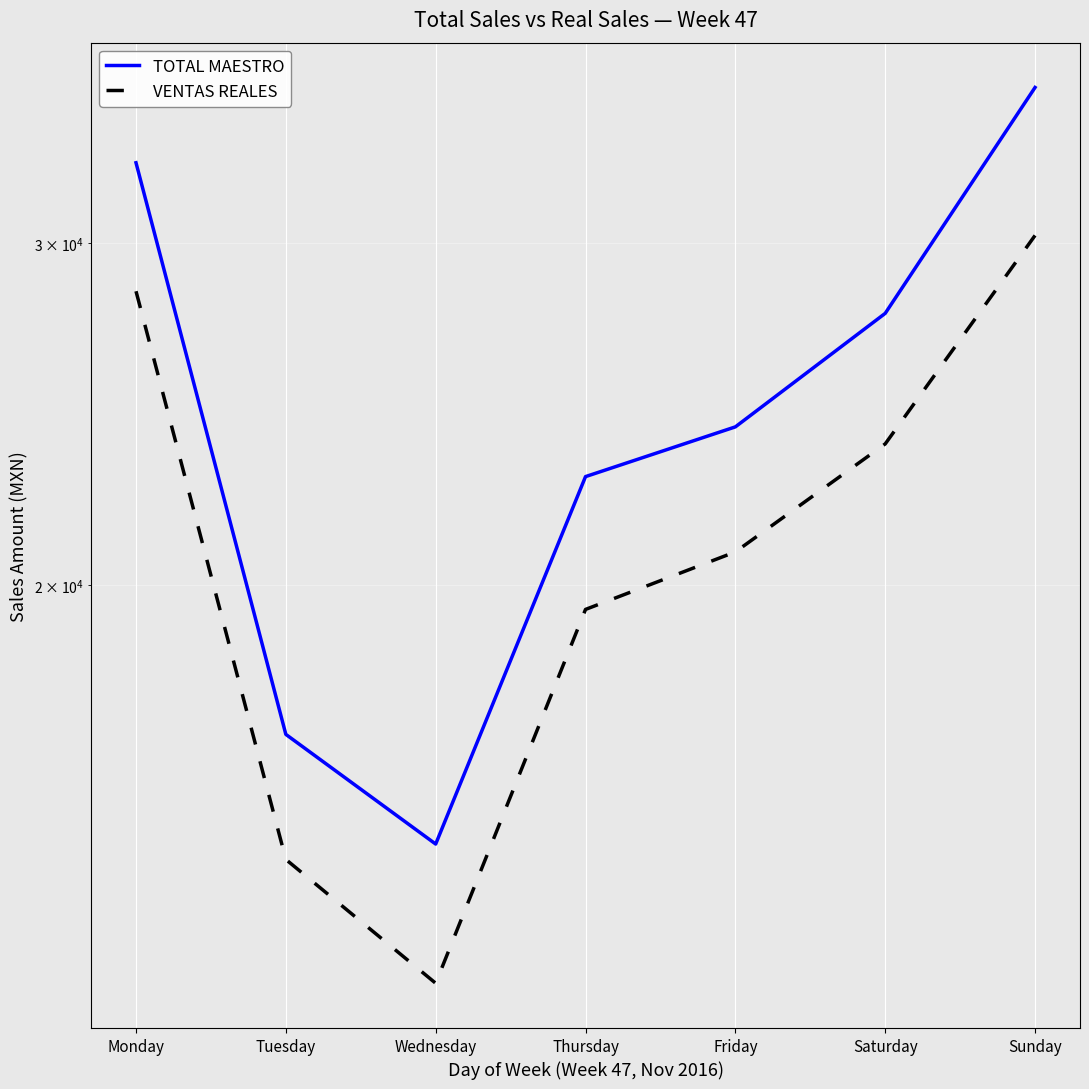

At which category does VENTAS REALES reach its first local valley?

Wednesday